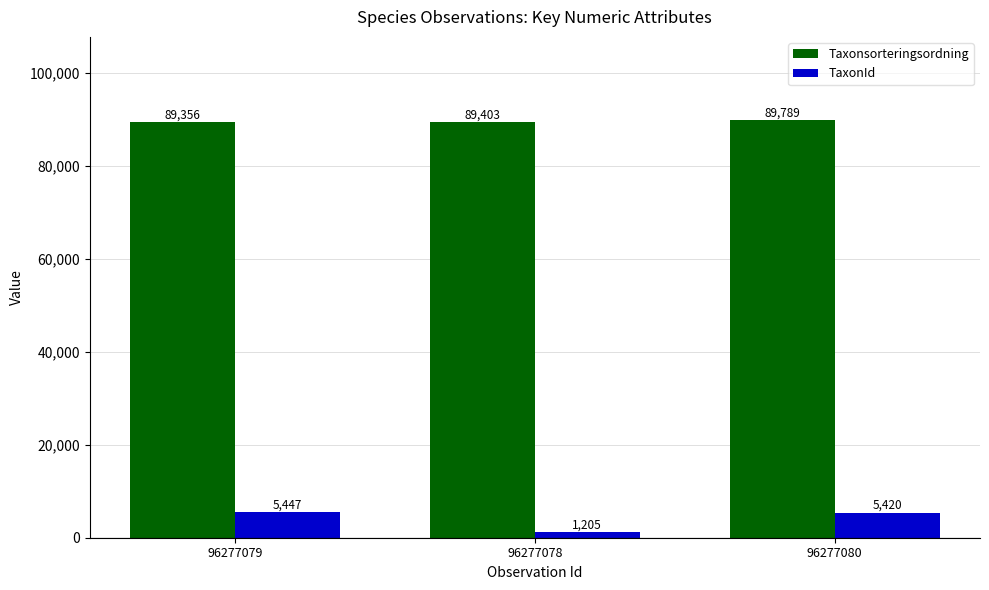

What are all the series names shown in the legend?

Taxonsorteringsordning, TaxonId